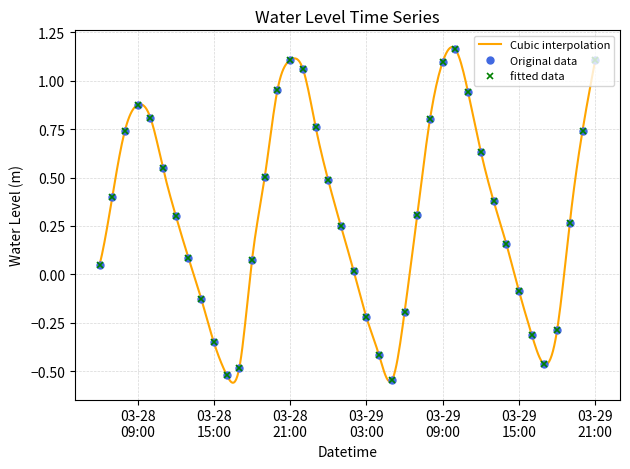

Reading left to right, transcribe all the data shown in this chart.

0.0	0.4	0.7	0.9	0.8	0.5	0.3	0.1	-0.1	-0.4	-0.5	-0.5	0.1	0.5	1.0	1.1	1.1	0.8	0.5	0.2	0.0	-0.2	-0.4	-0.5	-0.2	0.3	0.8	1.1	1.2	0.9	0.6	0.4	0.2	-0.1	-0.3	-0.5	-0.3	0.3	0.7	1.1